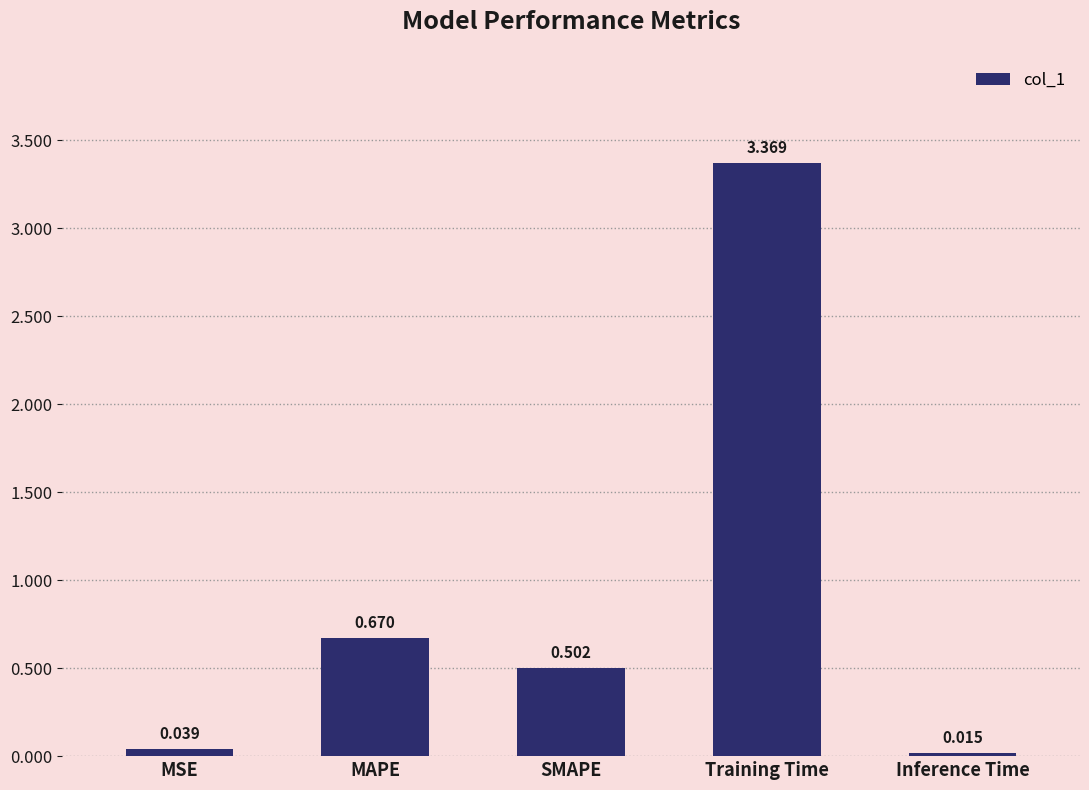

Which category has the lowest value across all series?

Inference Time